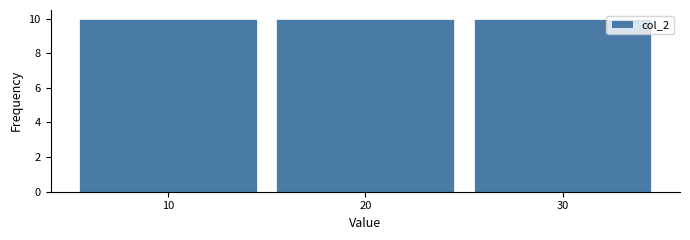

Reading left to right, list every bar in this chart as the range it spans on the x-axis followed by its height. The values are not printed on the chart, so give them approximately, as read against the axis.

5 to 15: 10
15 to 25: 10
25 to 35: 10